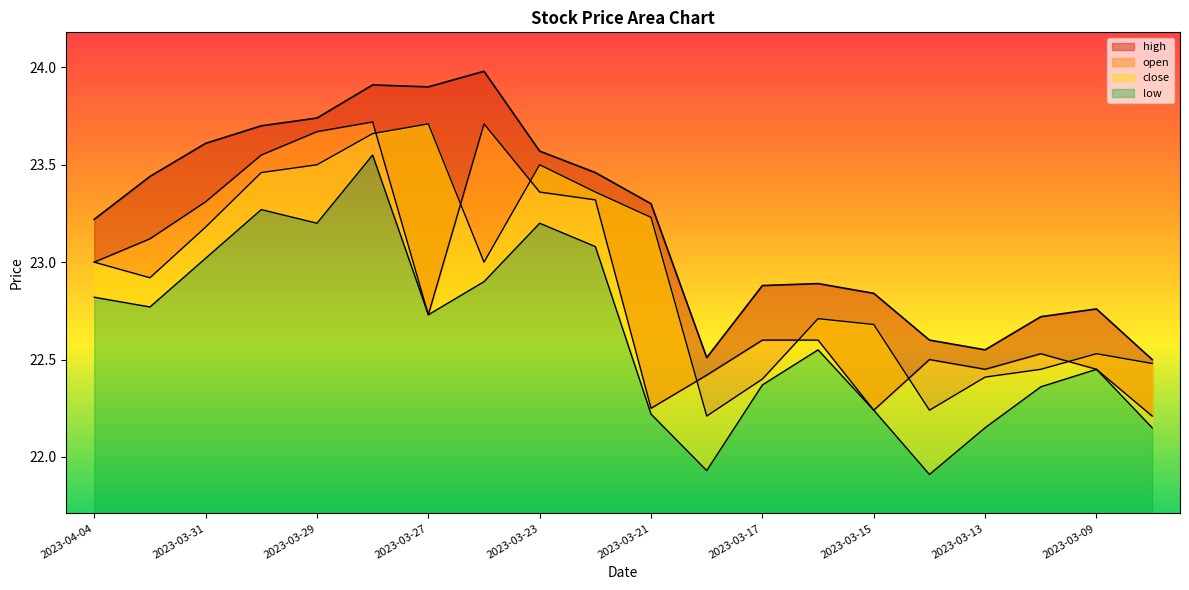

True or false: high has more than 1 points higher than both neighbors.

True